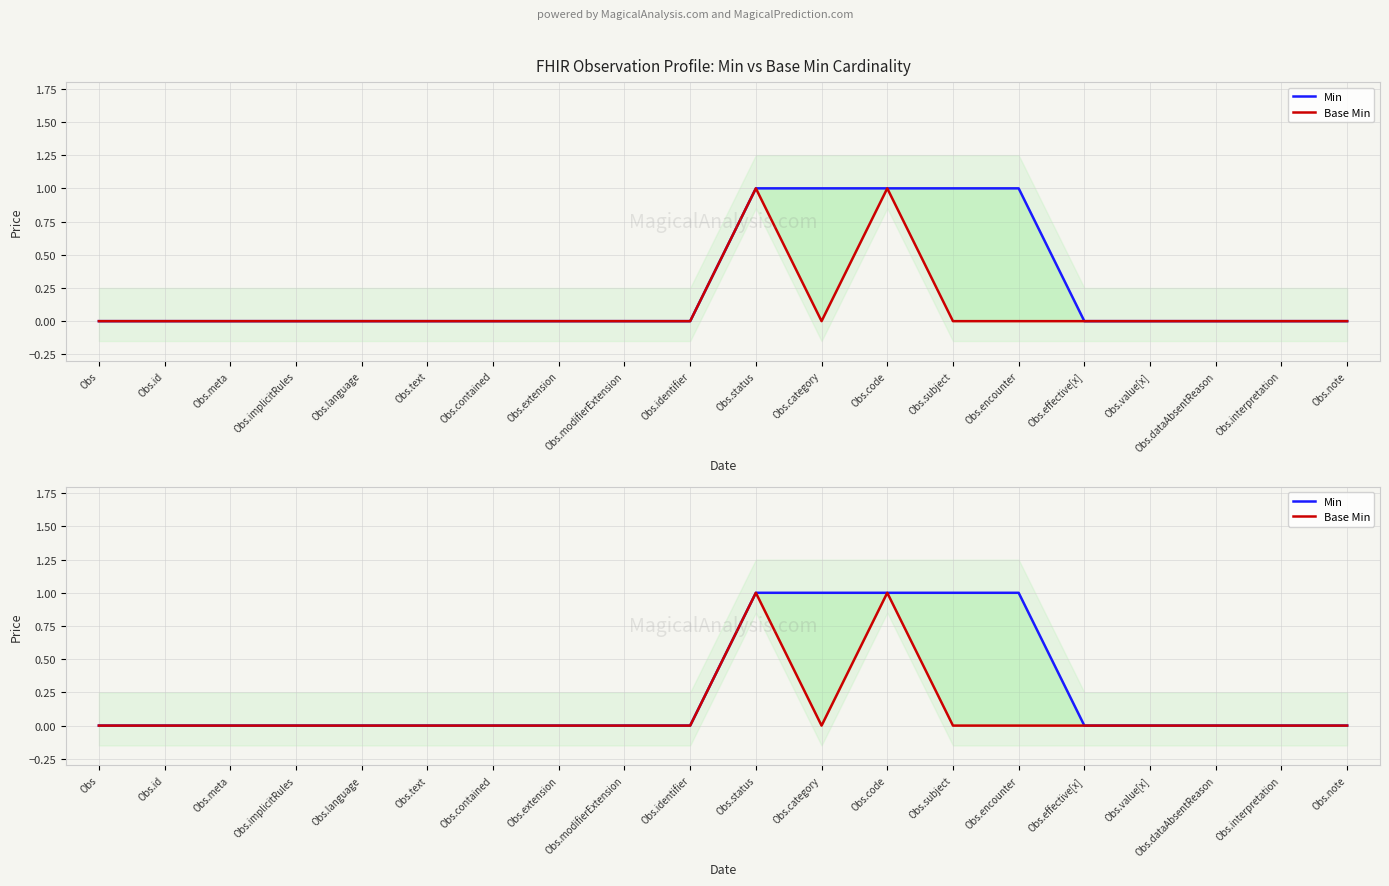

How many distinct data groups are displayed?

2